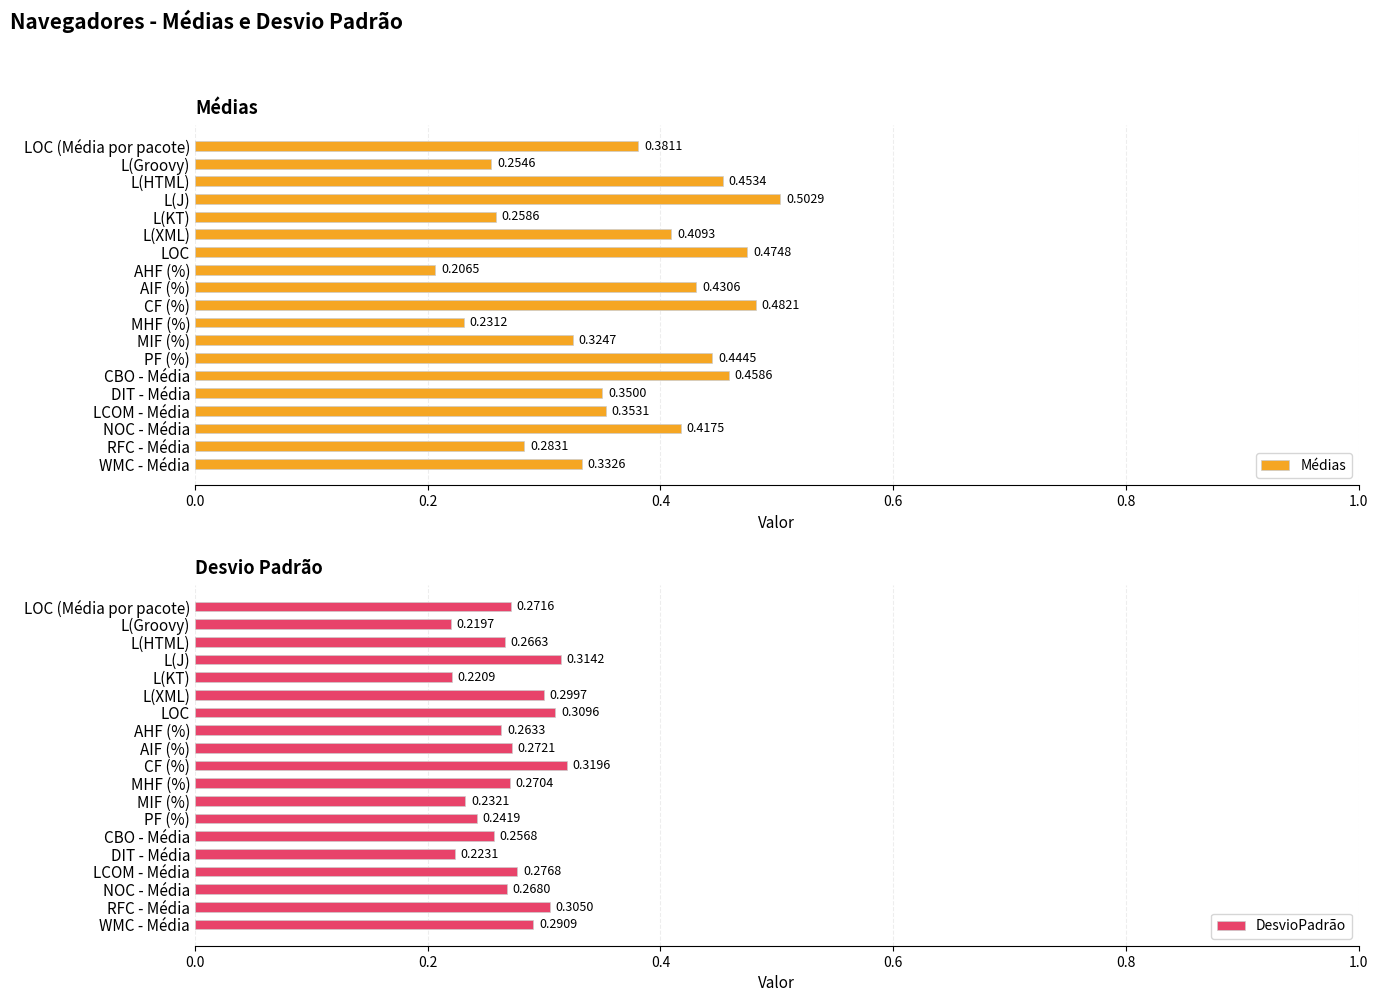

Which category has the highest value in the Médias series?

L(J)